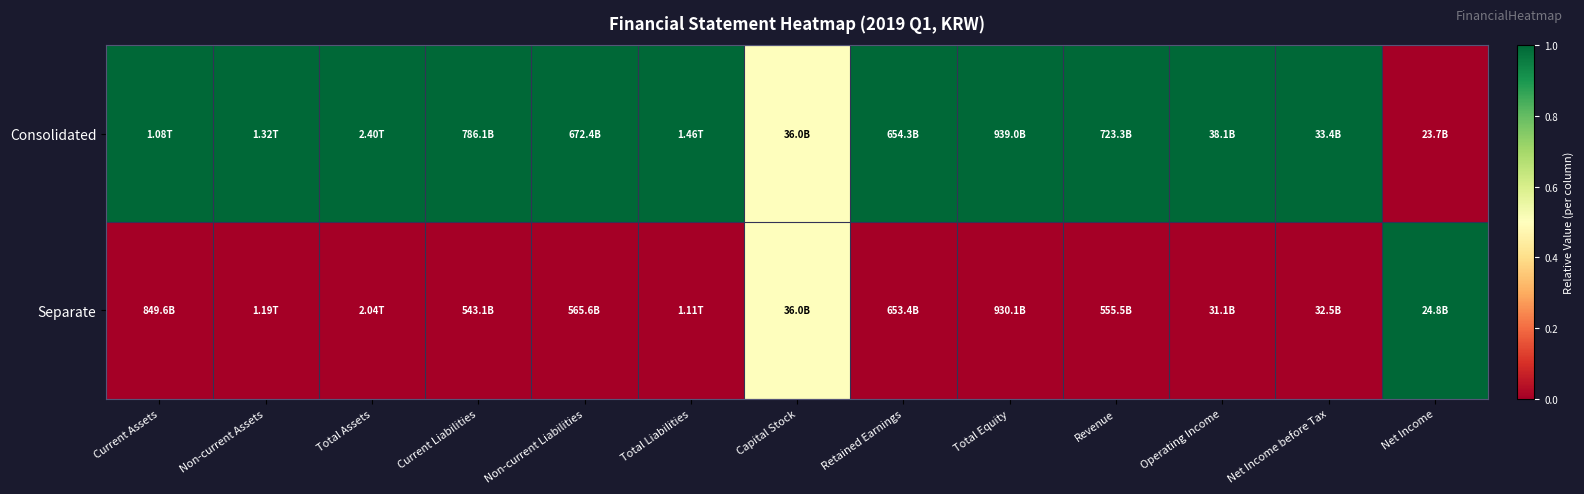

Reading left to right, extract all data points from this chart.

Consolidated: Current Assets=1.0	Non-current Assets=1.0	Total Assets=1.0	Current Liabilities=1.0	Non-current Liabilities=1.0	Total Liabilities=1.0	Capital Stock=0.5	Retained Earnings=1.0	Total Equity=1.0	Revenue=1.0	Operating Income=1.0	Net Income before Tax=1.0	Net Income=0.0
Separate: Current Assets=0.0	Non-current Assets=0.0	Total Assets=0.0	Current Liabilities=0.0	Non-current Liabilities=0.0	Total Liabilities=0.0	Capital Stock=0.5	Retained Earnings=0.0	Total Equity=0.0	Revenue=0.0	Operating Income=0.0	Net Income before Tax=0.0	Net Income=1.0